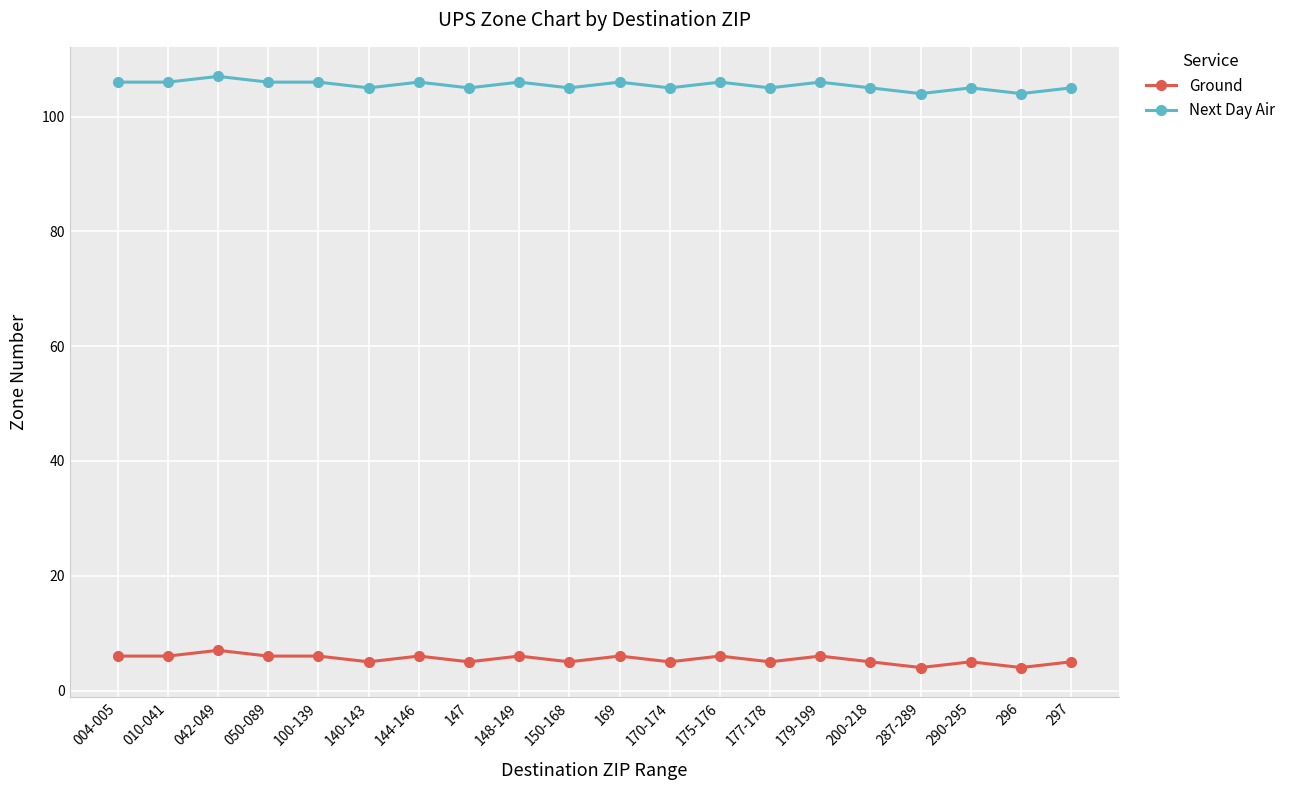

What is the value of the Next Day Air point at the 17th from the left?

104